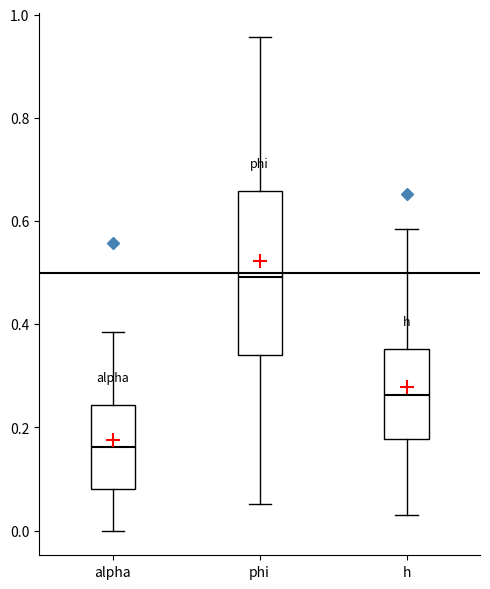

Reading left to right, transcribe this box plot: for each box, give where its median line is, the range the box spans, and where its two whiskers end, as read against the y-axis. The values are not printed on the chart, so give them approximately, as read against the axis.

alpha: median 0.16, box 0.08 to 0.24, whiskers 0.00 to 0.38
phi: median 0.50, box 0.34 to 0.66, whiskers 0.06 to 0.96
h: median 0.26, box 0.18 to 0.36, whiskers 0.04 to 0.58